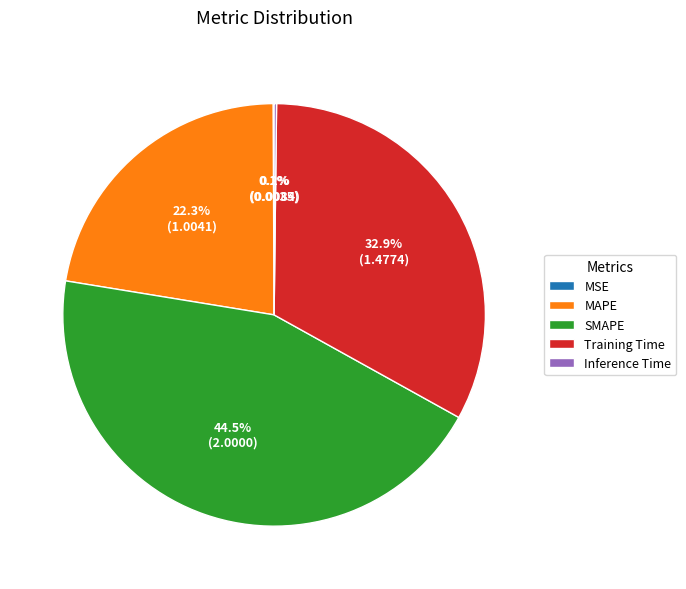

What portion of the pie excludes MAPE?

77.7%